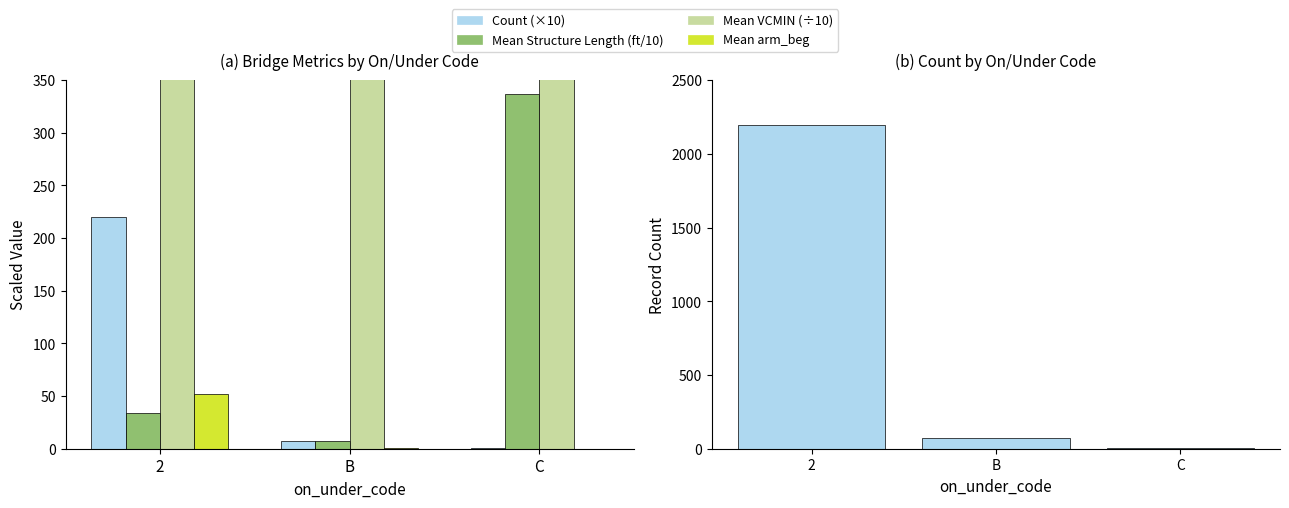

The value of Mean Structure Length (ft/10) at 2 is 15.9. True or false?

False